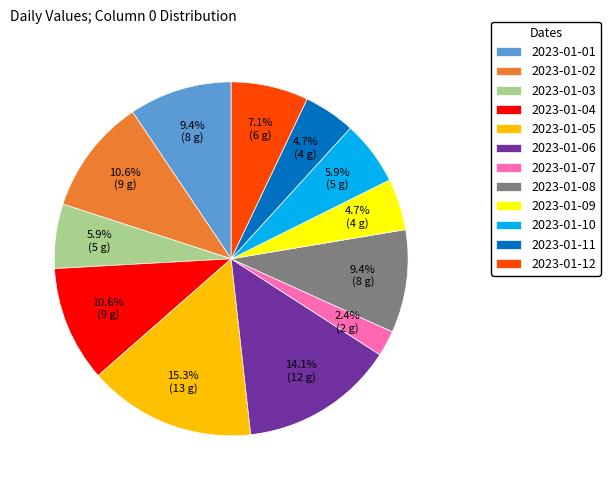

The 2023-01-05 slice represents 10% of the pie. True or false?

False